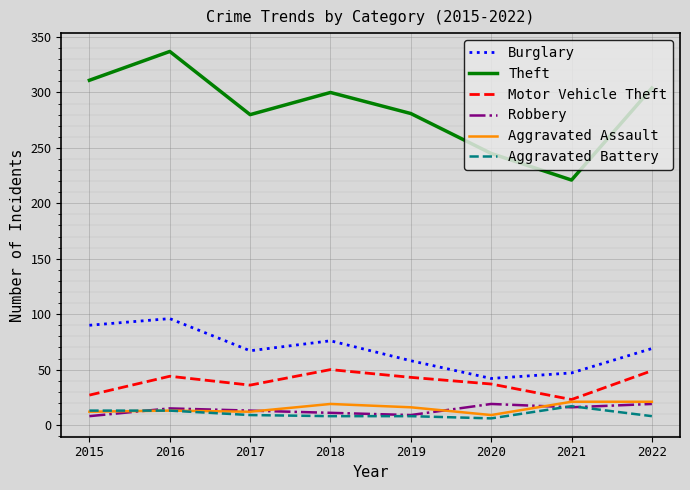

What is the sum of all Burglary values?

545